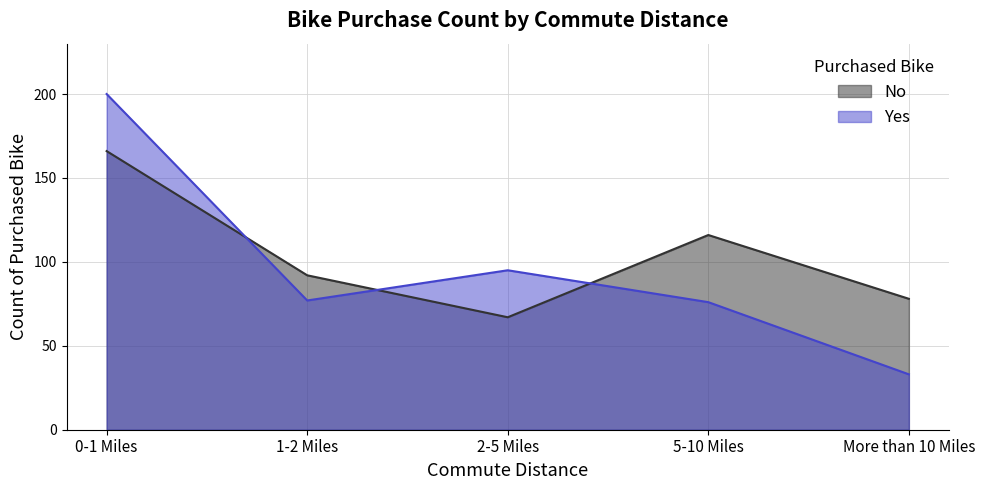

Which category has the lowest value across all series?

More than 10 Miles